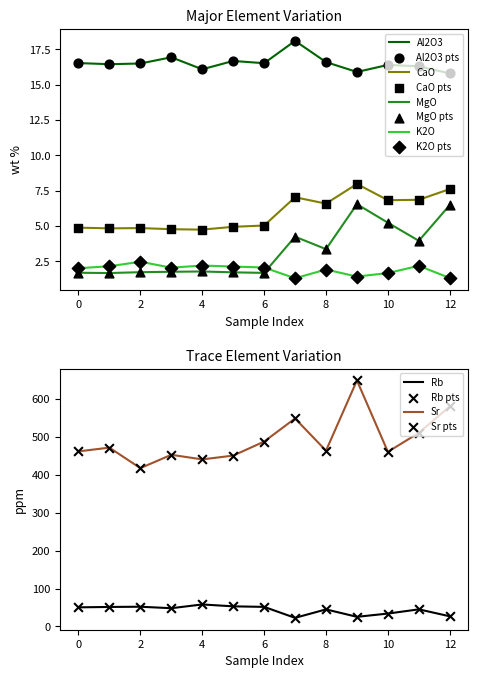

At how many categories does at least one series exceed 304?

13